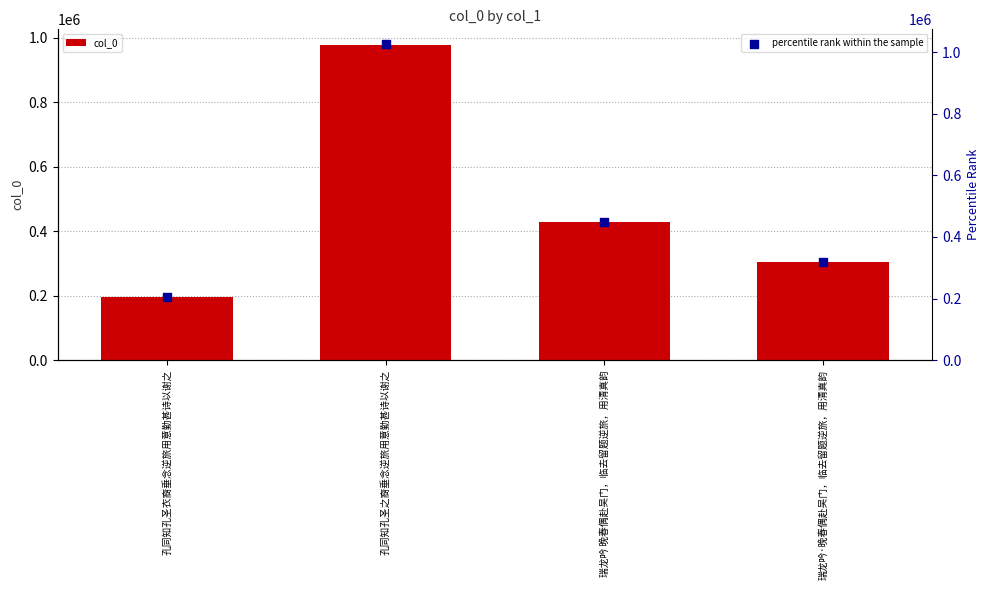

Which series has the largest total across all categories?

percentile rank within the sample